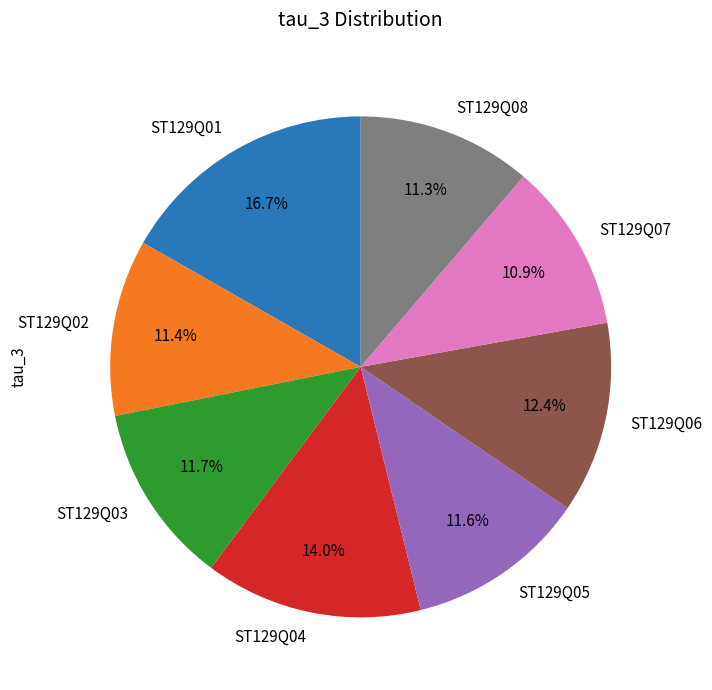

Approximately how many times larger is the value at ST129Q04 compared to ST129Q01?

0.8